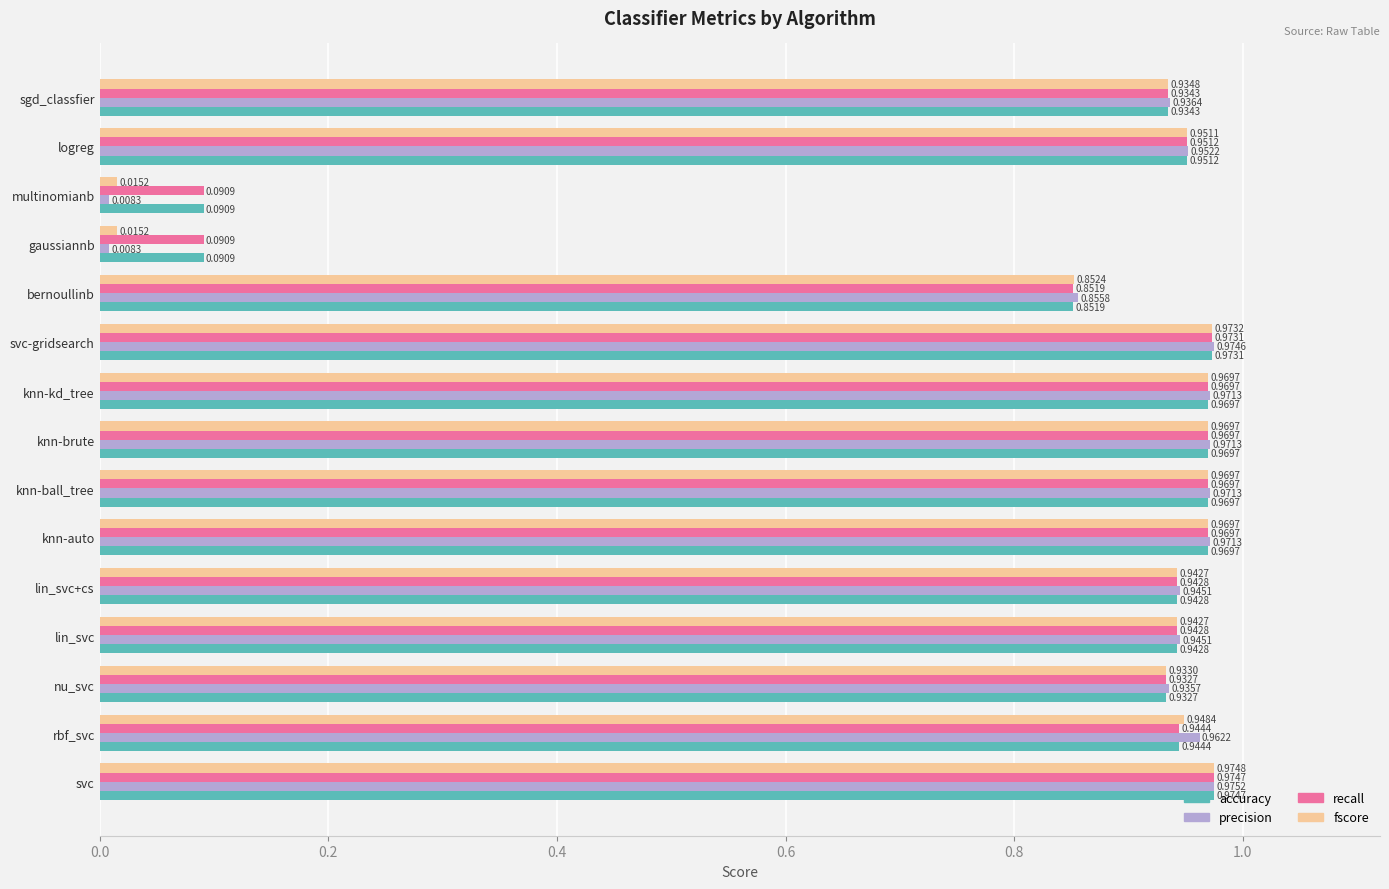

At which category is the sum across all series the highest?

svc